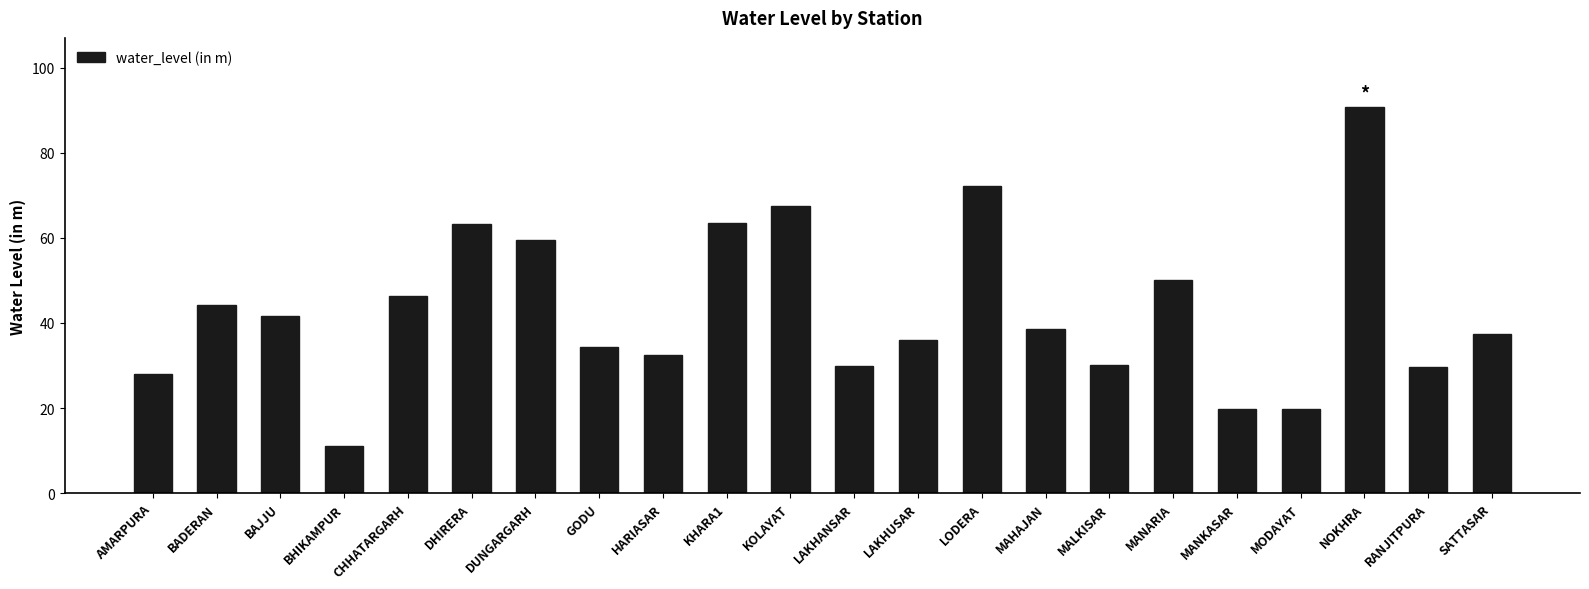

What position from the right is DHIRERA?

17